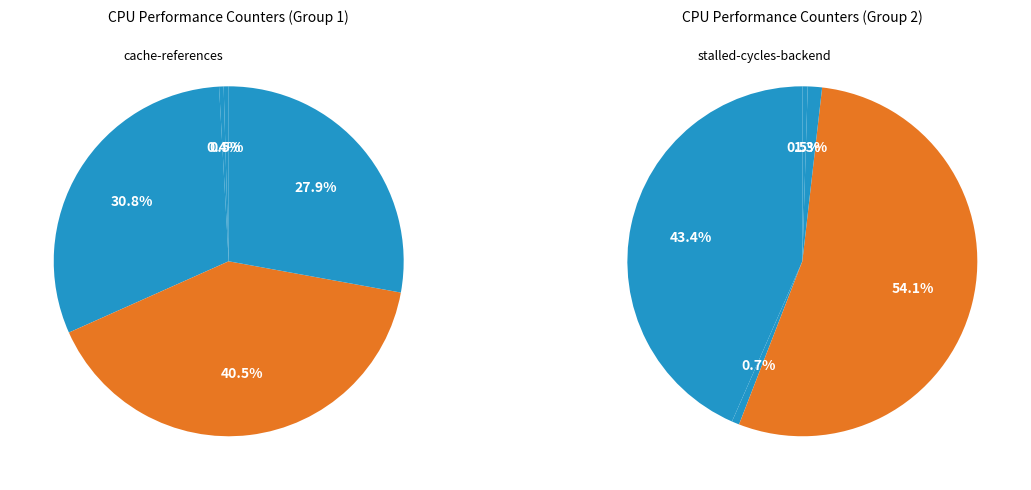

Which has a higher value, LLC-prefetches or l2_lines_in_any?

l2_lines_in_any